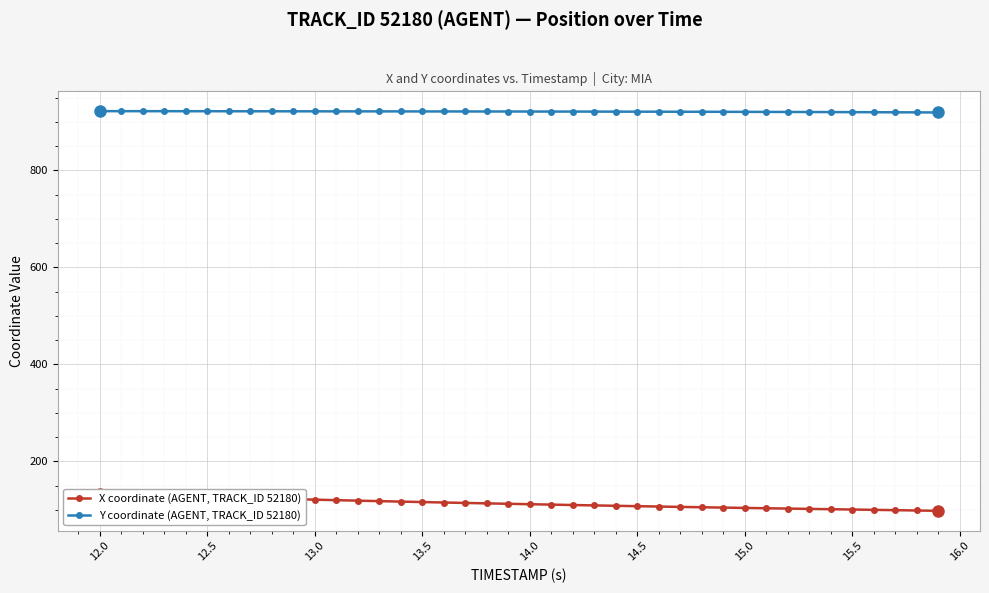

Between 11.5 and 12.5, which series saw the biggest shift?

X coordinate (AGENT, TRACK_ID 52180)